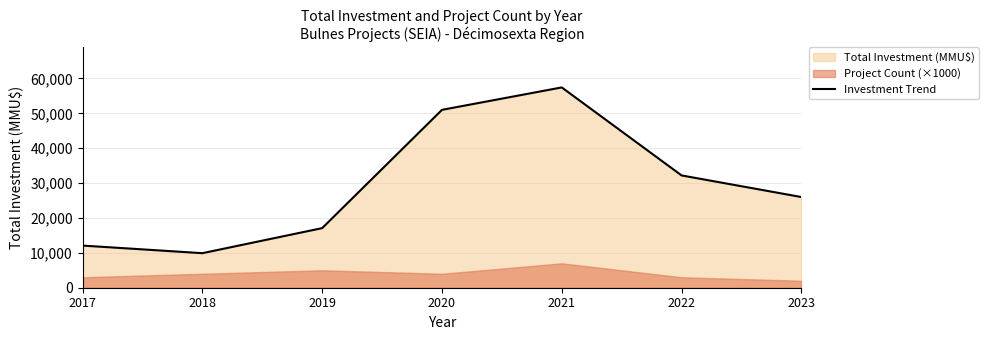

True or false: there are more than 2 points higher than both neighbors.

False